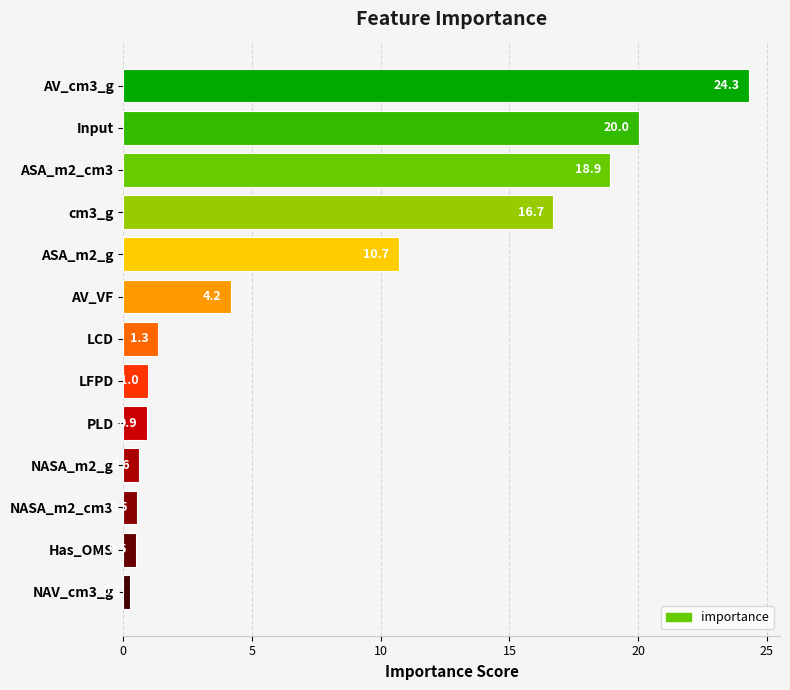

Which has a higher value, NASA_m2_cm3 or cm3_g?

cm3_g